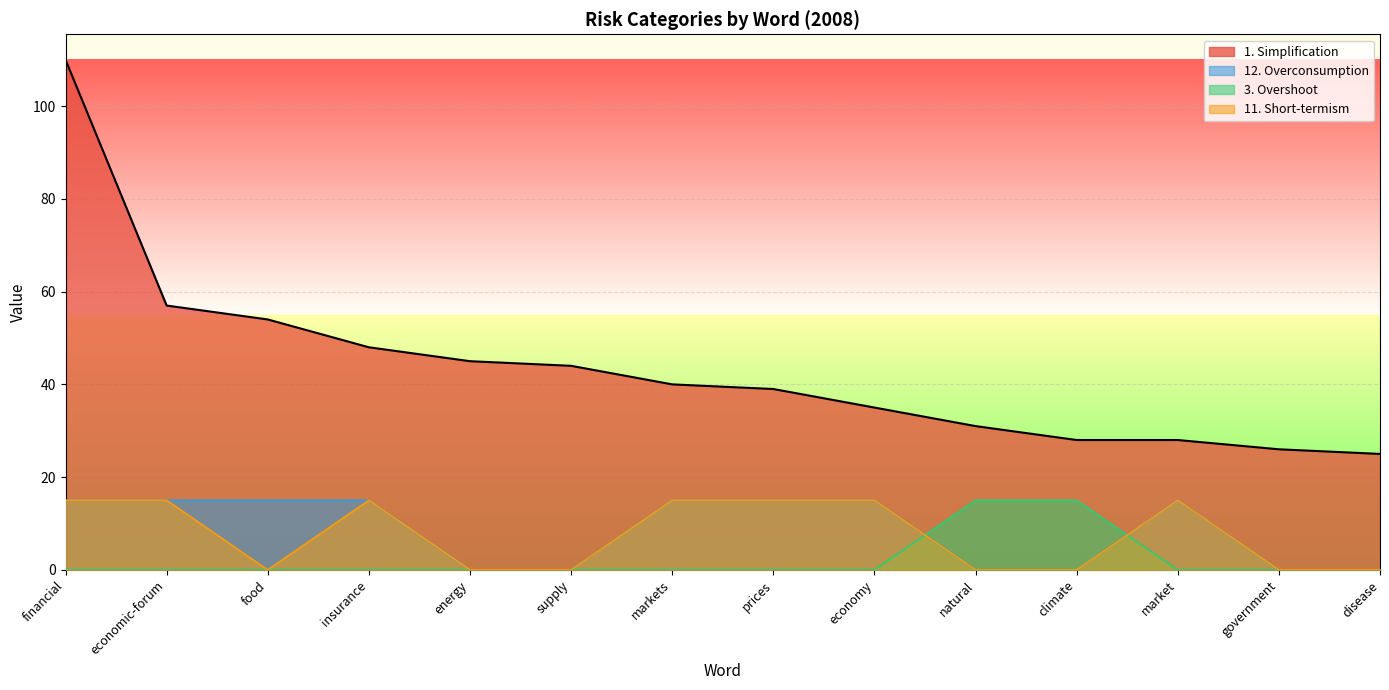

What are all the series names shown in the legend?

1. Simplification, 12. Overconsumption, 3. Overshoot, 11. Short-termism